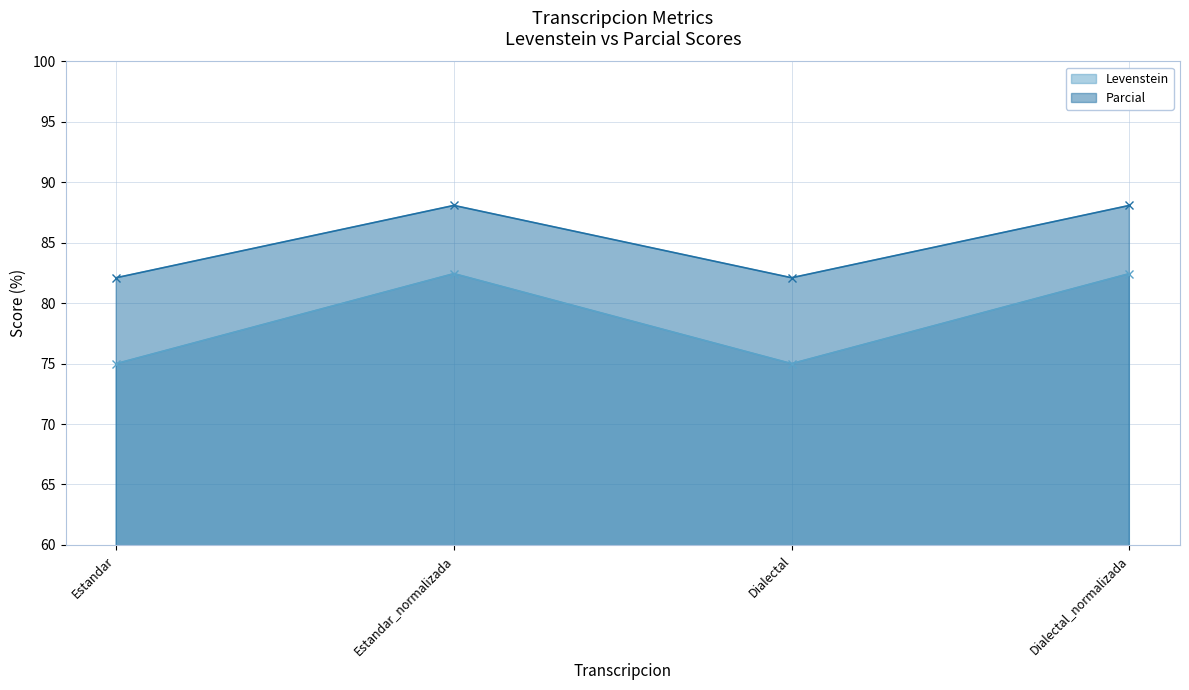

What is the sum of the Parcial values at Estandar_normalizada and Dialectal?

170.2